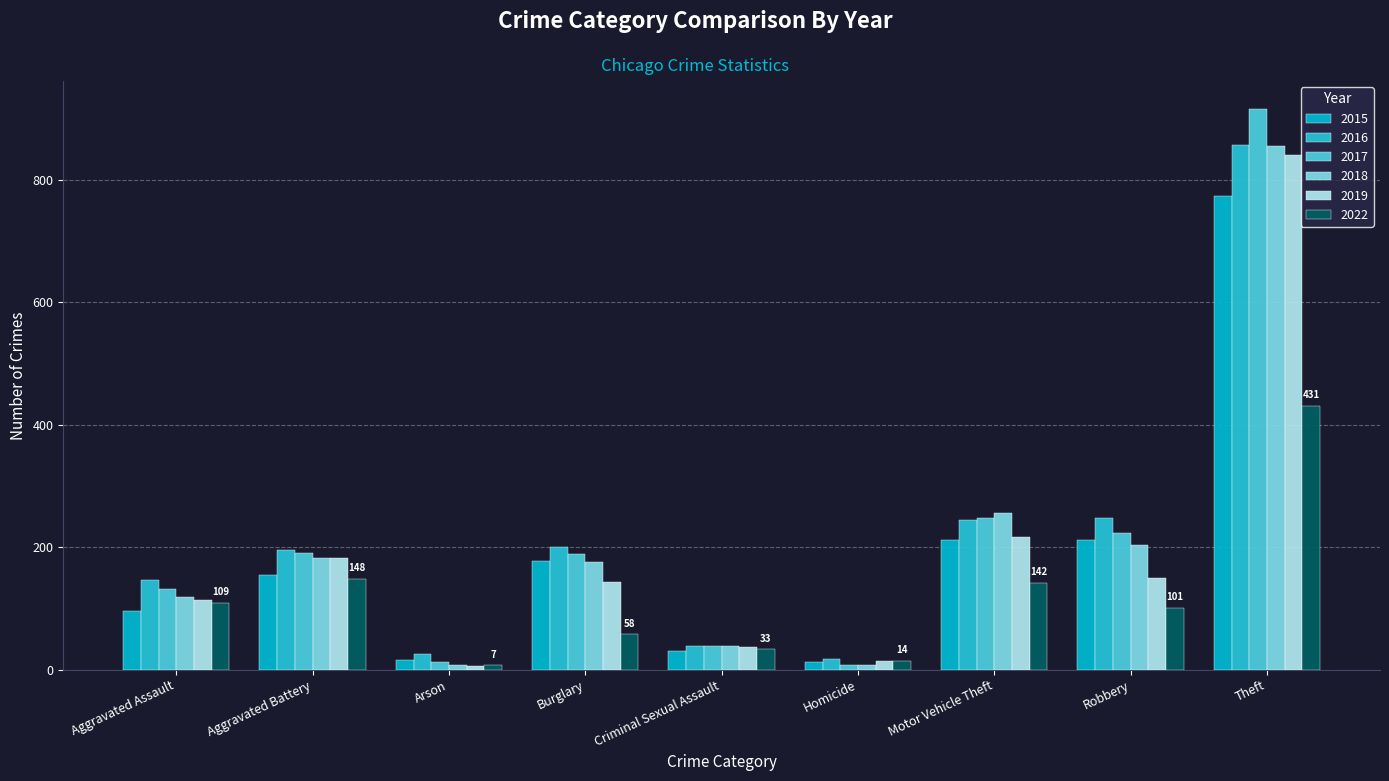

Where does the 2018 series first go above 176?

Aggravated Battery